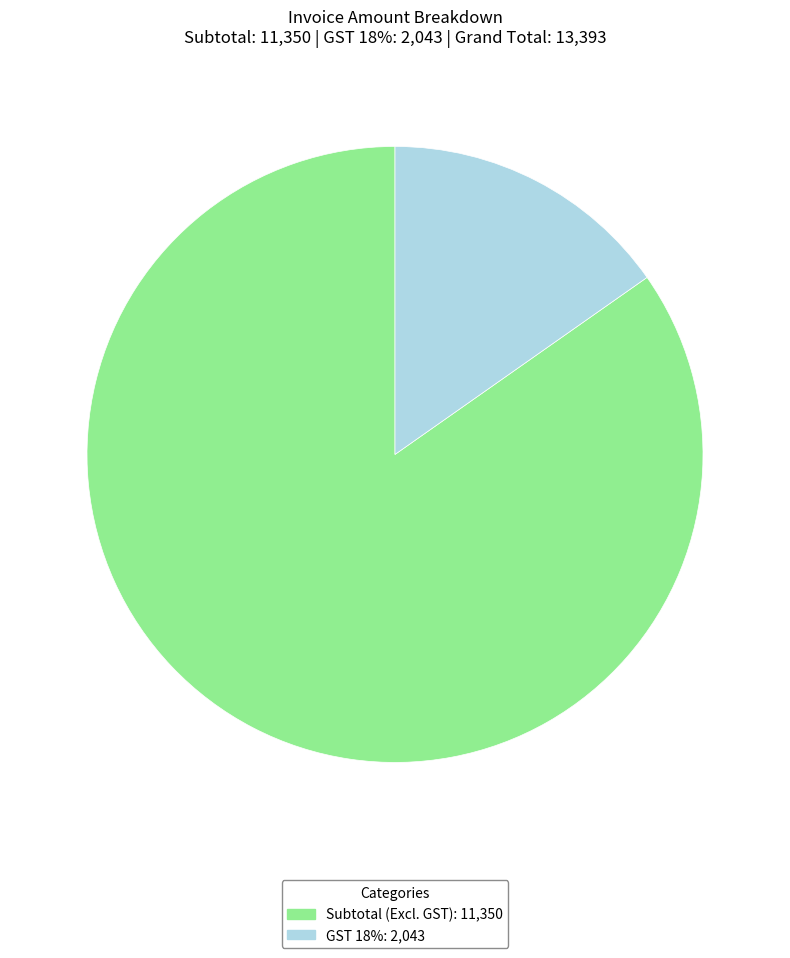

Combined, do GST 18%: 2,043 and Subtotal (Excl. GST): 11,350 account for over 50%?

Yes